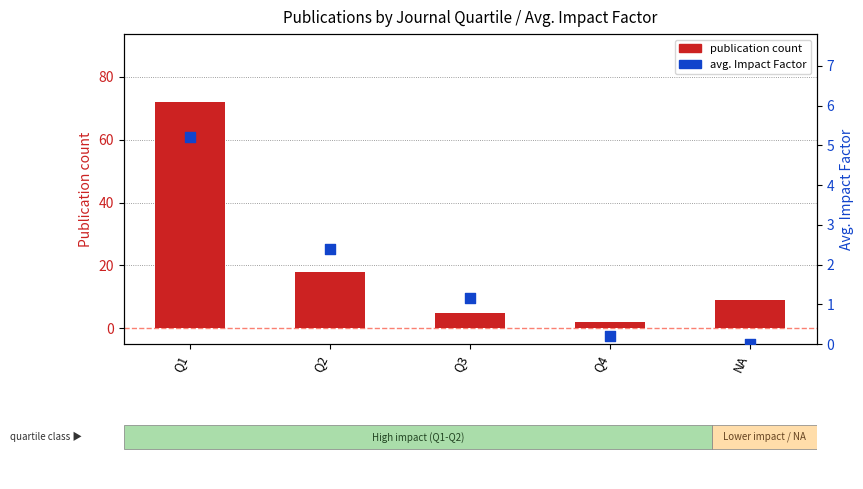

Which series has the largest total across all categories?

publication count